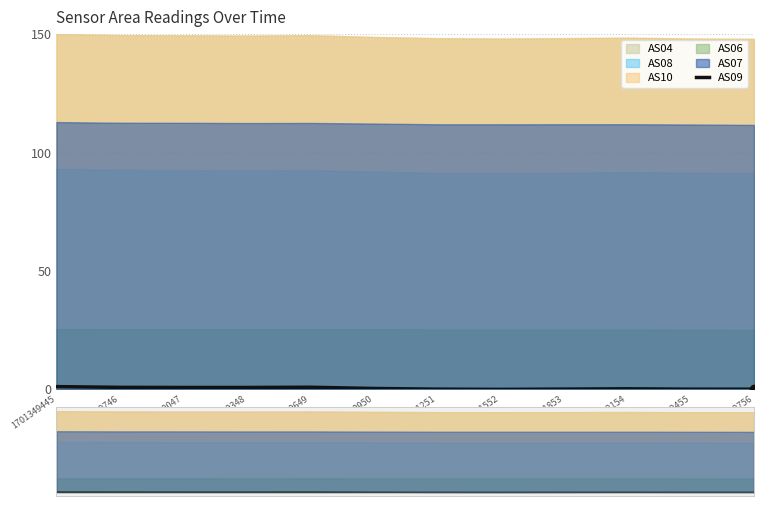

Which label corresponds to the largest value in the chart?

1701349445